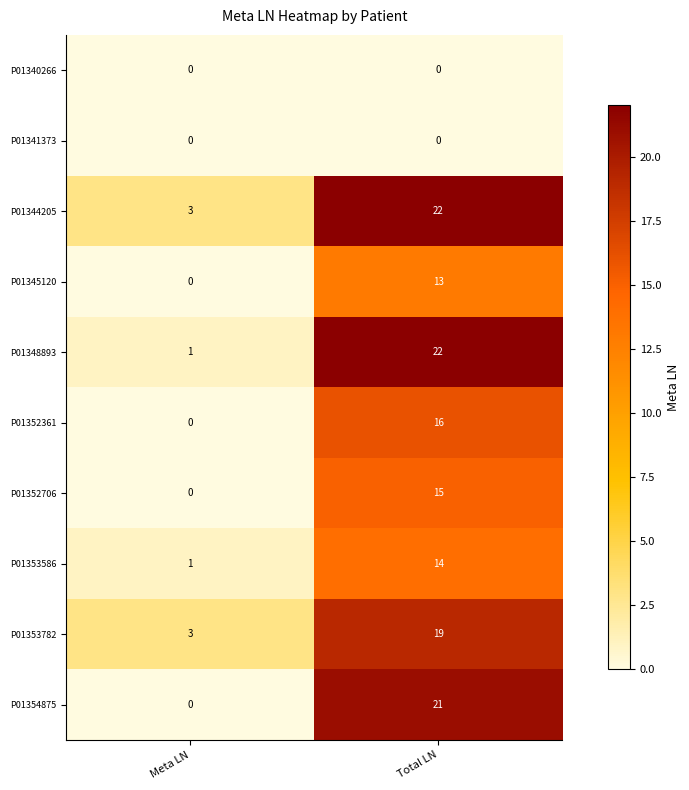

What is the total value across all series at Meta LN?

8